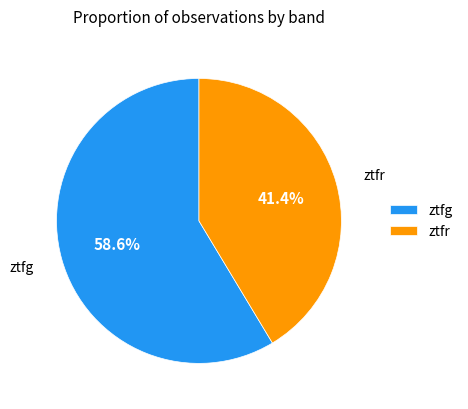

Do ztfg and ztfr together represent more than half of the pie?

Yes